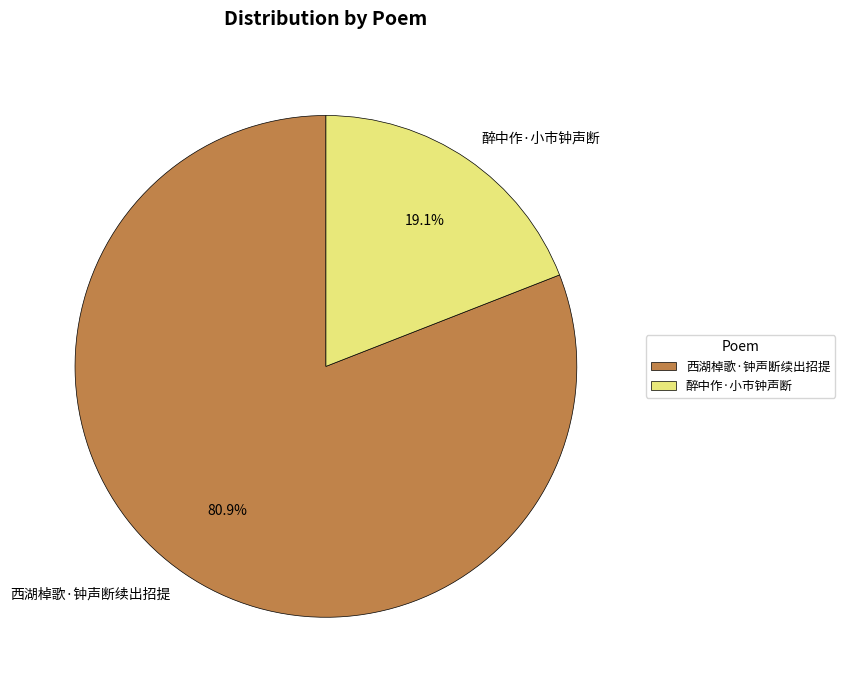

Which slice is the largest?

西湖棹歌·钟声断续出招提